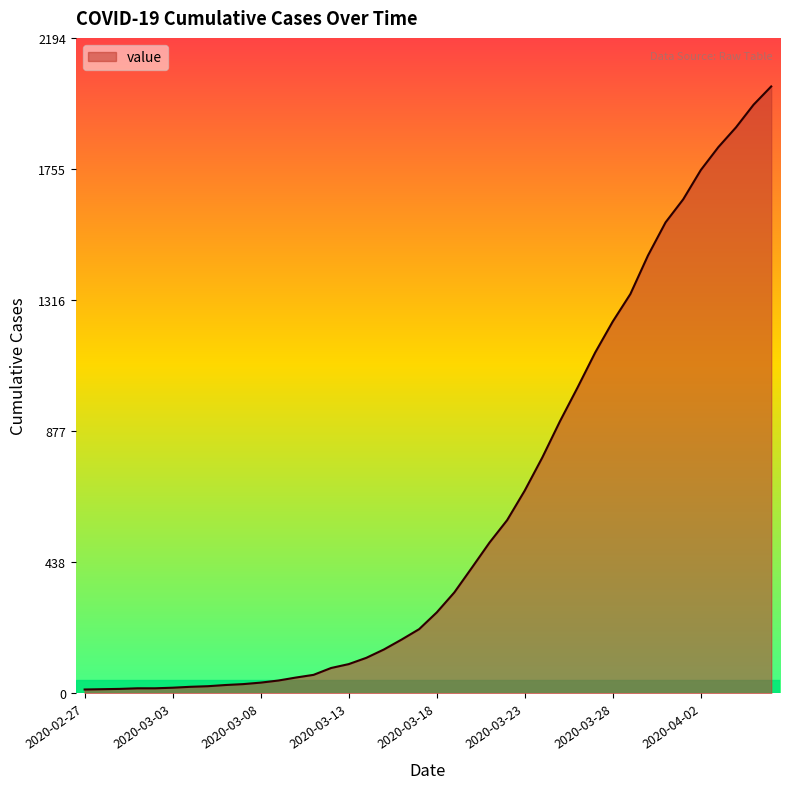

What is the difference between the maximum and minimum values?

2019